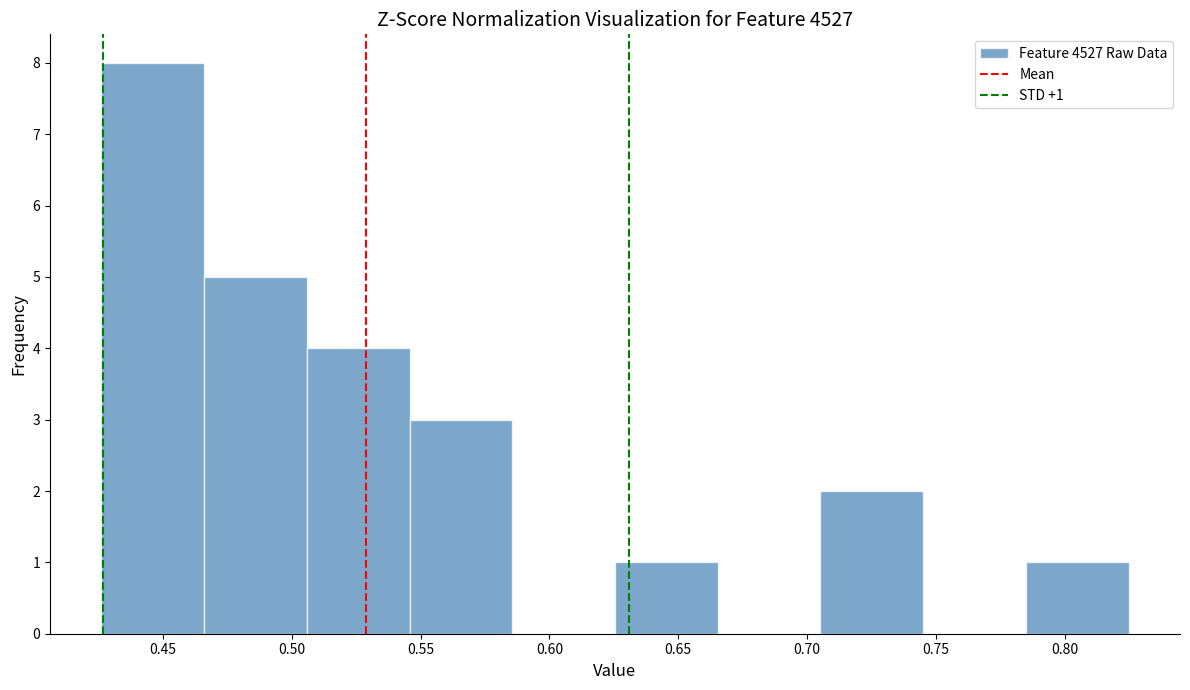

Over which range of the x-axis is the bar tallest?

0.425 to 0.465